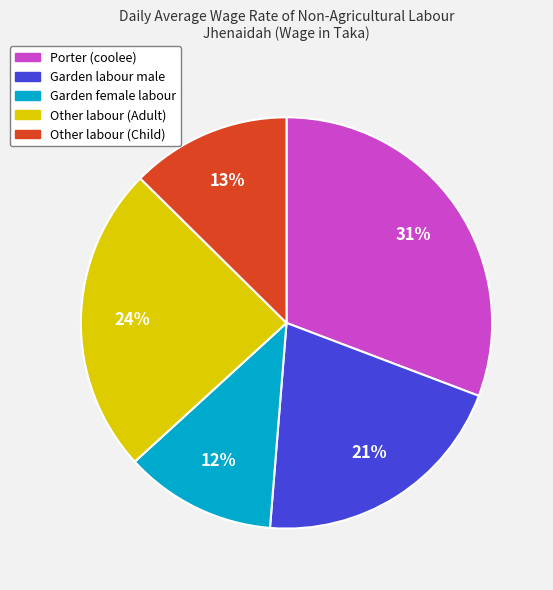

Count the number of slices in the pie.

5